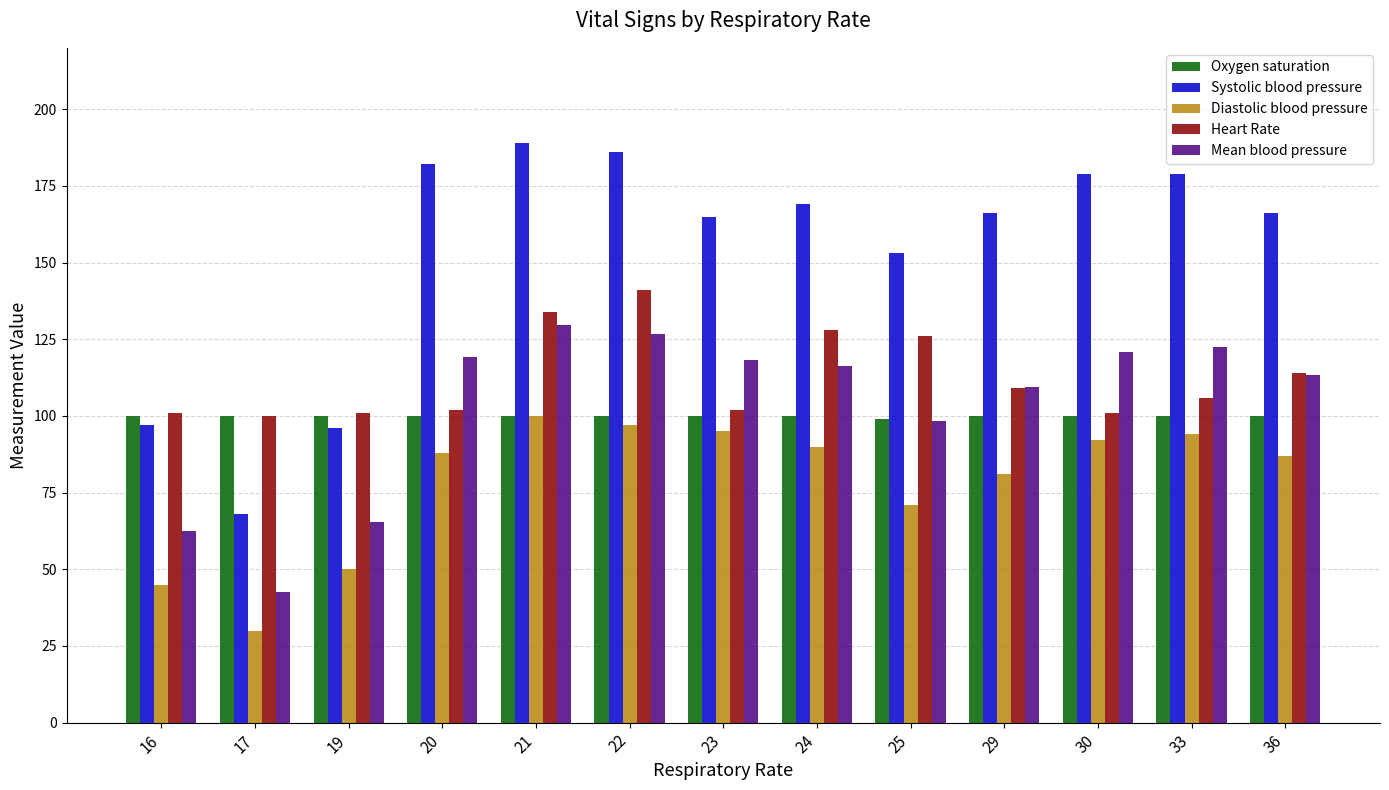

At which category does the chart reach its peak across all series?

21